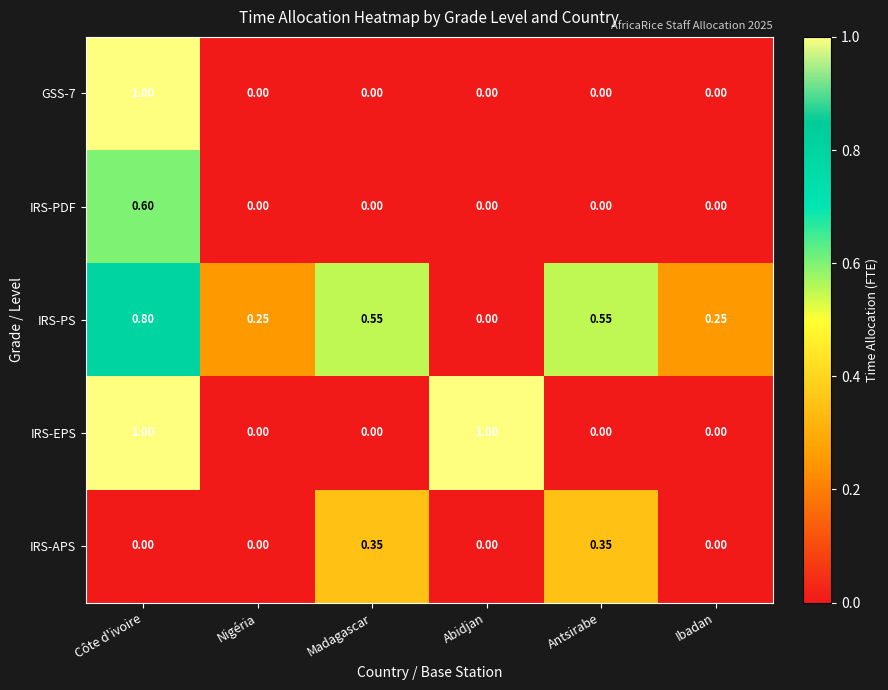

At which label does IRS-PS reach its peak?

Côte d'ivoire